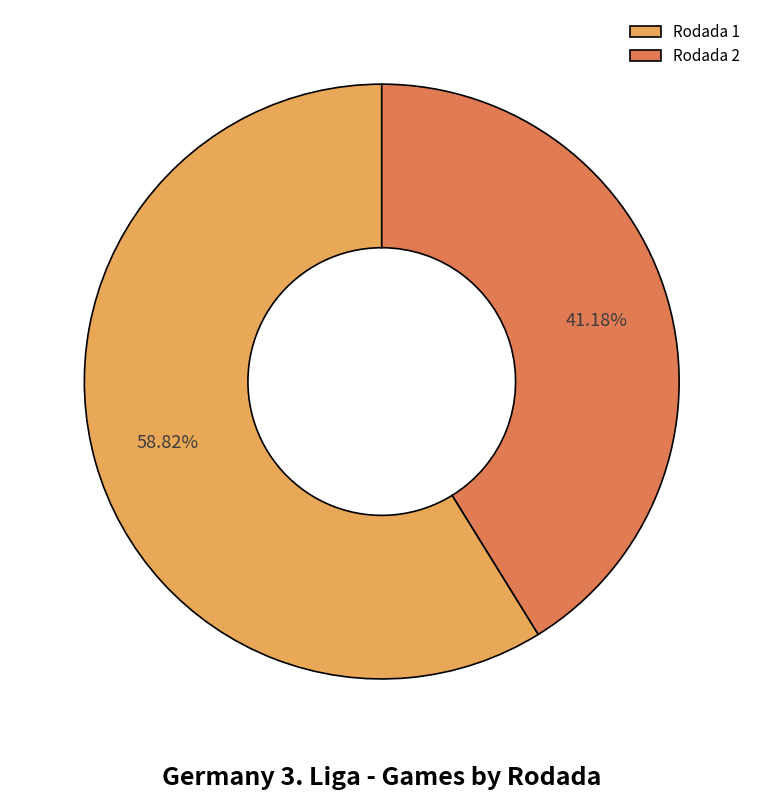

The Rodada 2 slice represents 34% of the pie. True or false?

False